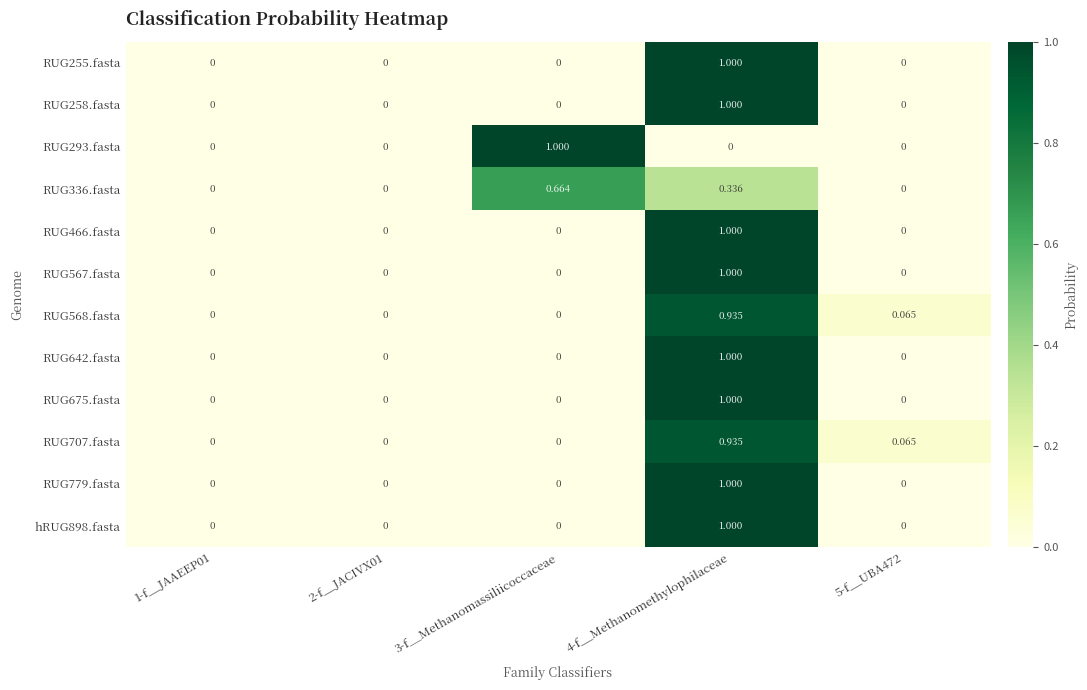

Reading left to right, transcribe all the data shown in this chart.

RUG255.fasta: 1-f__JAAEEP01=0.0	2-f__JACIVX01=0.0	3-f__Methanomassiliicoccaceae=0.0	4-f__Methanomethylophilaceae=1.0	5-f__UBA472=0.0
RUG258.fasta: 1-f__JAAEEP01=0.0	2-f__JACIVX01=0.0	3-f__Methanomassiliicoccaceae=0.0	4-f__Methanomethylophilaceae=1.0	5-f__UBA472=0.0
RUG293.fasta: 1-f__JAAEEP01=0.0	2-f__JACIVX01=0.0	3-f__Methanomassiliicoccaceae=1.0	4-f__Methanomethylophilaceae=0.0	5-f__UBA472=0.0
RUG336.fasta: 1-f__JAAEEP01=0.0	2-f__JACIVX01=0.0	3-f__Methanomassiliicoccaceae=0.7	4-f__Methanomethylophilaceae=0.3	5-f__UBA472=0.0
RUG466.fasta: 1-f__JAAEEP01=0.0	2-f__JACIVX01=0.0	3-f__Methanomassiliicoccaceae=0.0	4-f__Methanomethylophilaceae=1.0	5-f__UBA472=0.0
RUG567.fasta: 1-f__JAAEEP01=0.0	2-f__JACIVX01=0.0	3-f__Methanomassiliicoccaceae=0.0	4-f__Methanomethylophilaceae=1.0	5-f__UBA472=0.0
RUG568.fasta: 1-f__JAAEEP01=0.0	2-f__JACIVX01=0.0	3-f__Methanomassiliicoccaceae=0.0	4-f__Methanomethylophilaceae=0.9	5-f__UBA472=0.1
RUG642.fasta: 1-f__JAAEEP01=0.0	2-f__JACIVX01=0.0	3-f__Methanomassiliicoccaceae=0.0	4-f__Methanomethylophilaceae=1.0	5-f__UBA472=0.0
RUG675.fasta: 1-f__JAAEEP01=0.0	2-f__JACIVX01=0.0	3-f__Methanomassiliicoccaceae=0.0	4-f__Methanomethylophilaceae=1.0	5-f__UBA472=0.0
RUG707.fasta: 1-f__JAAEEP01=0.0	2-f__JACIVX01=0.0	3-f__Methanomassiliicoccaceae=0.0	4-f__Methanomethylophilaceae=0.9	5-f__UBA472=0.1
RUG779.fasta: 1-f__JAAEEP01=0.0	2-f__JACIVX01=0.0	3-f__Methanomassiliicoccaceae=0.0	4-f__Methanomethylophilaceae=1.0	5-f__UBA472=0.0
hRUG898.fasta: 1-f__JAAEEP01=0.0	2-f__JACIVX01=0.0	3-f__Methanomassiliicoccaceae=0.0	4-f__Methanomethylophilaceae=1.0	5-f__UBA472=0.0